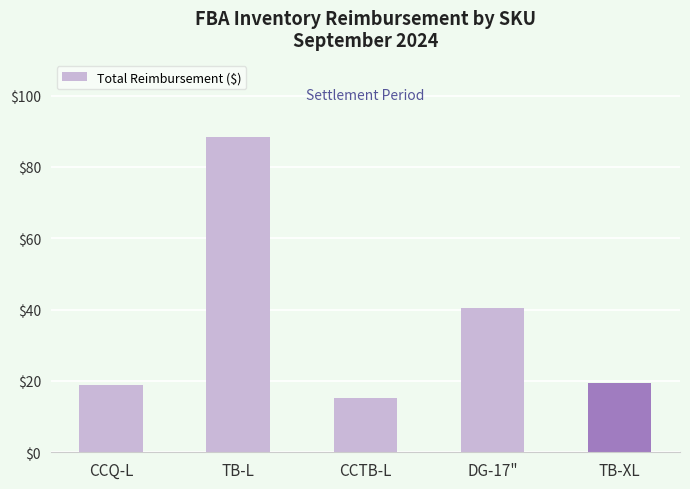

Read the value at CCTB-L.

15.1